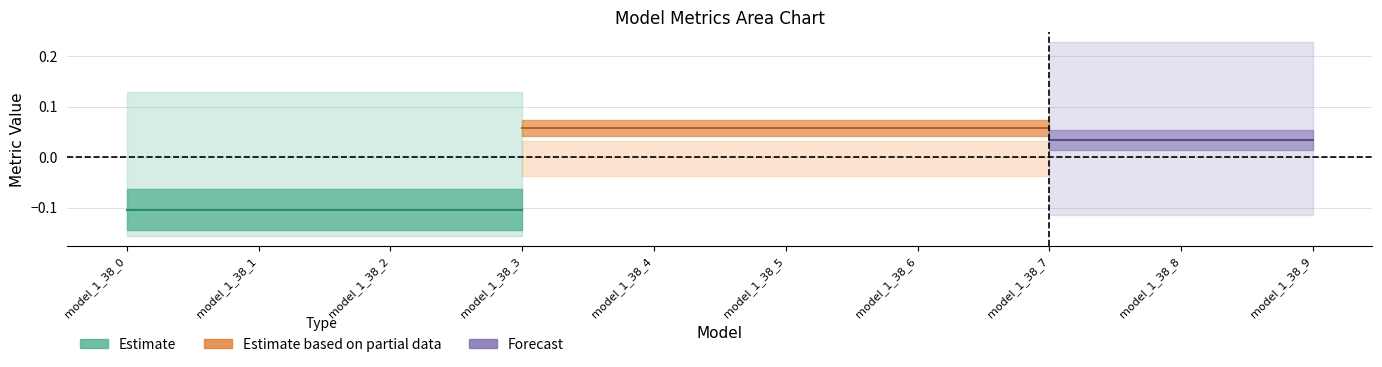

True or false: mse_sup has a value of 0.1 at model_1_38_2.

False